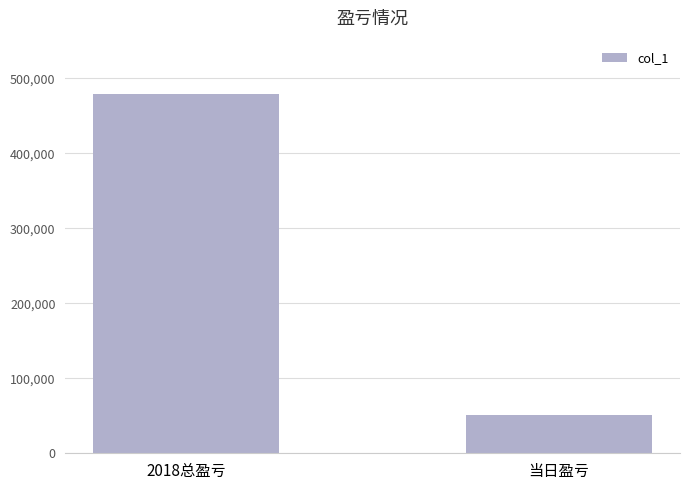

What position from the right is 2018总盈亏?

2